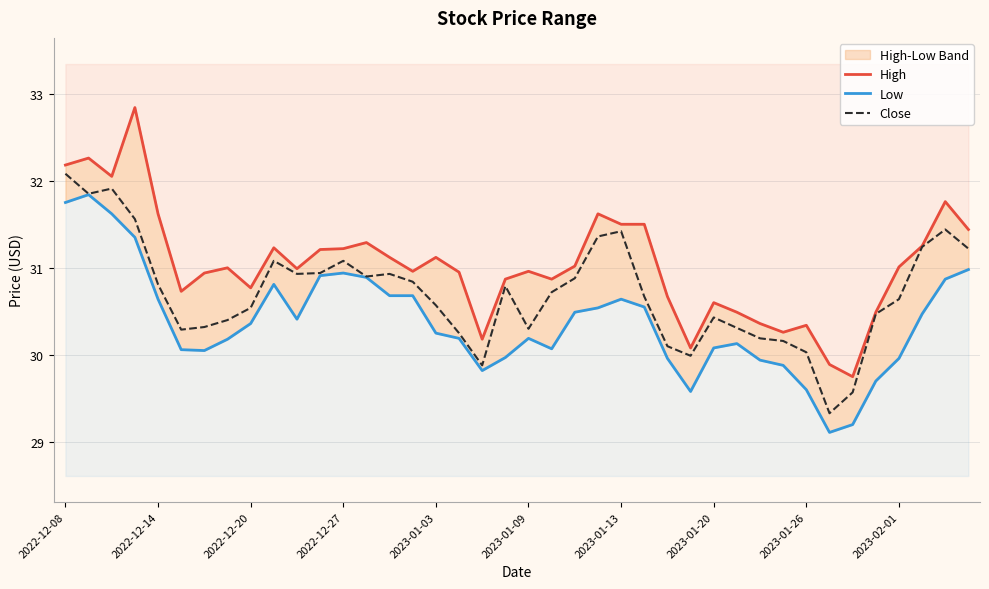

True or false: Close and Low intersect in this chart.

False